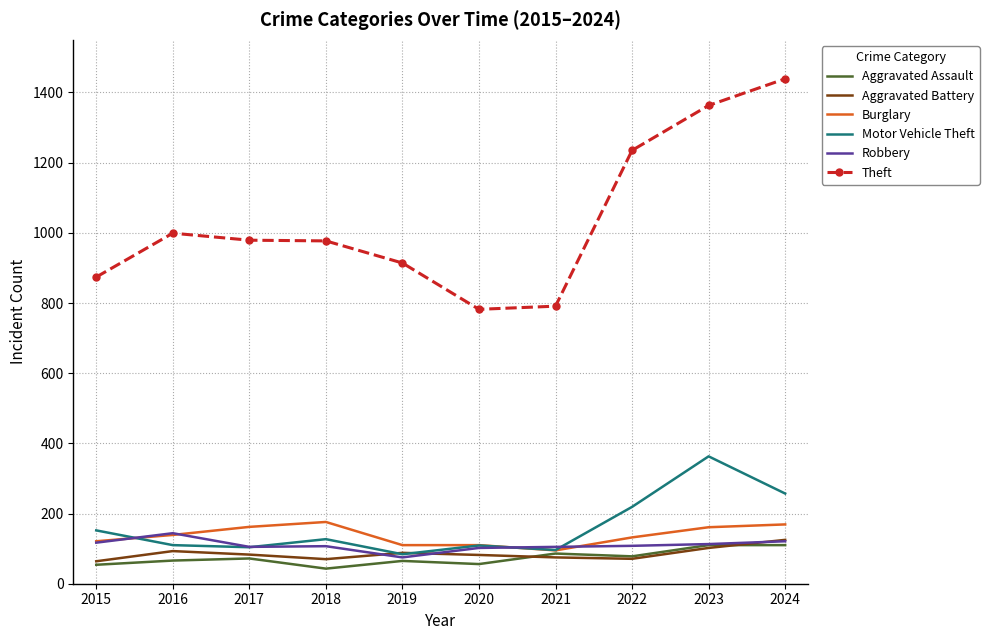

What is the difference between the maximum and minimum values in the Motor Vehicle Theft series?

279